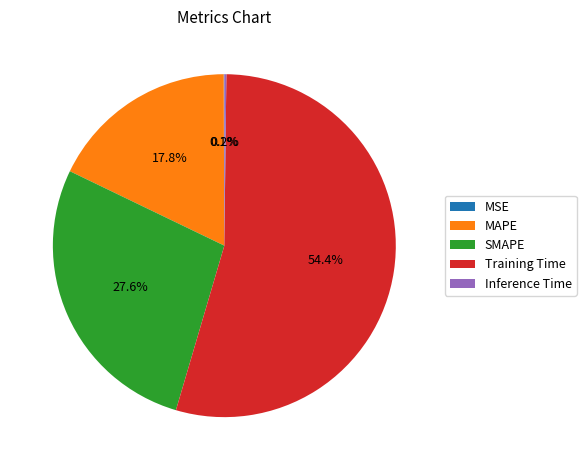

What is the largest slice in the pie chart?

Training Time